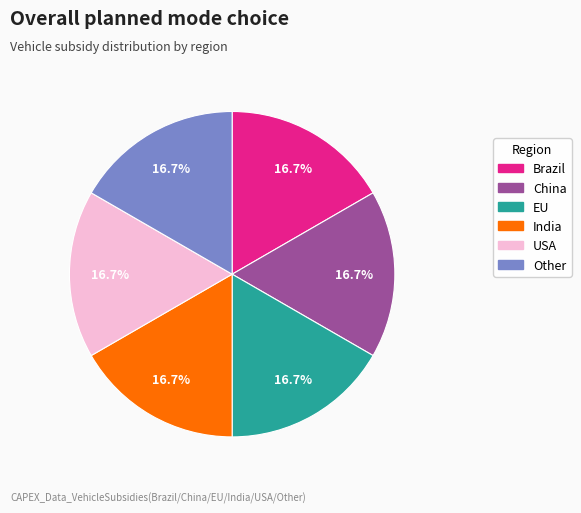

Approximately how many times larger is the value at EU compared to China?

1.0